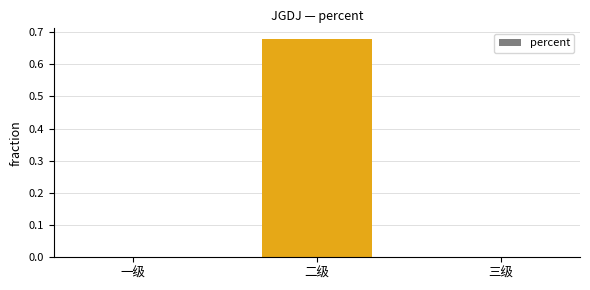

Which label corresponds to the largest value in the chart?

二级